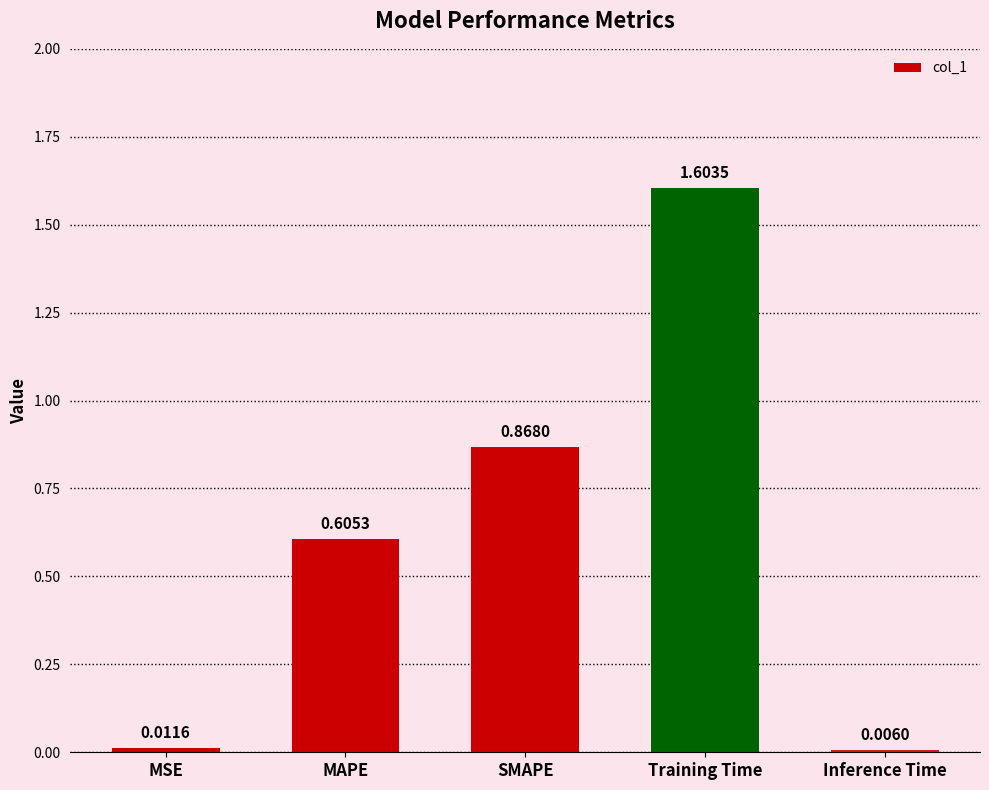

What is the label of the 1st bar from the right?

Inference Time